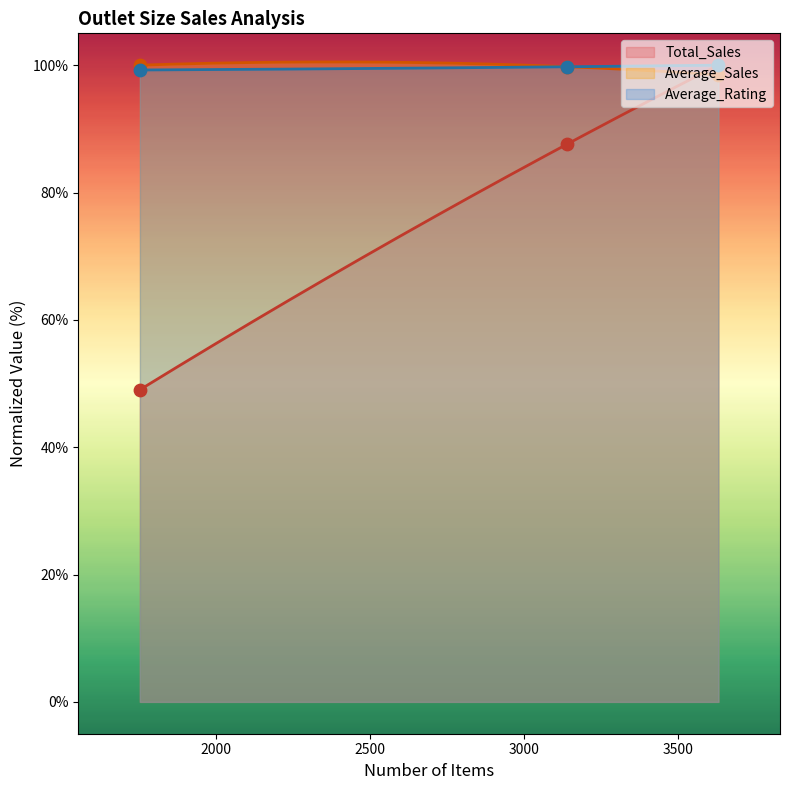

What are all the series names shown in the legend?

Total_Sales, Average_Sales, Average_Rating